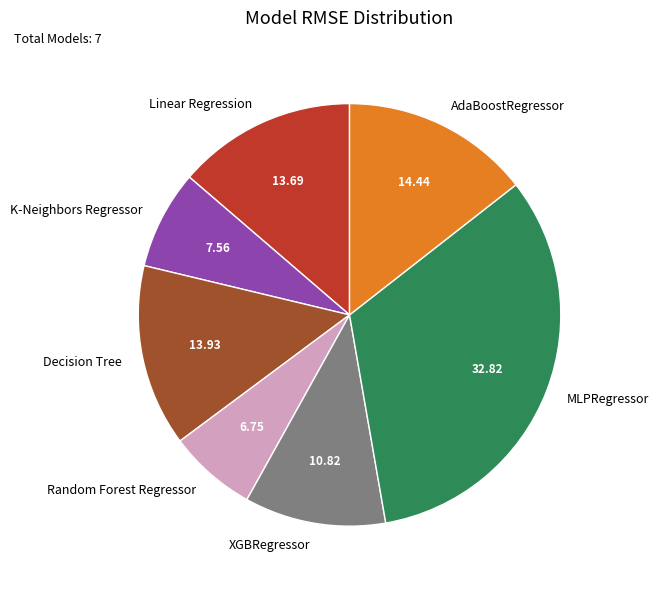

Do Random Forest Regressor and MLPRegressor together represent more than half of the pie?

No